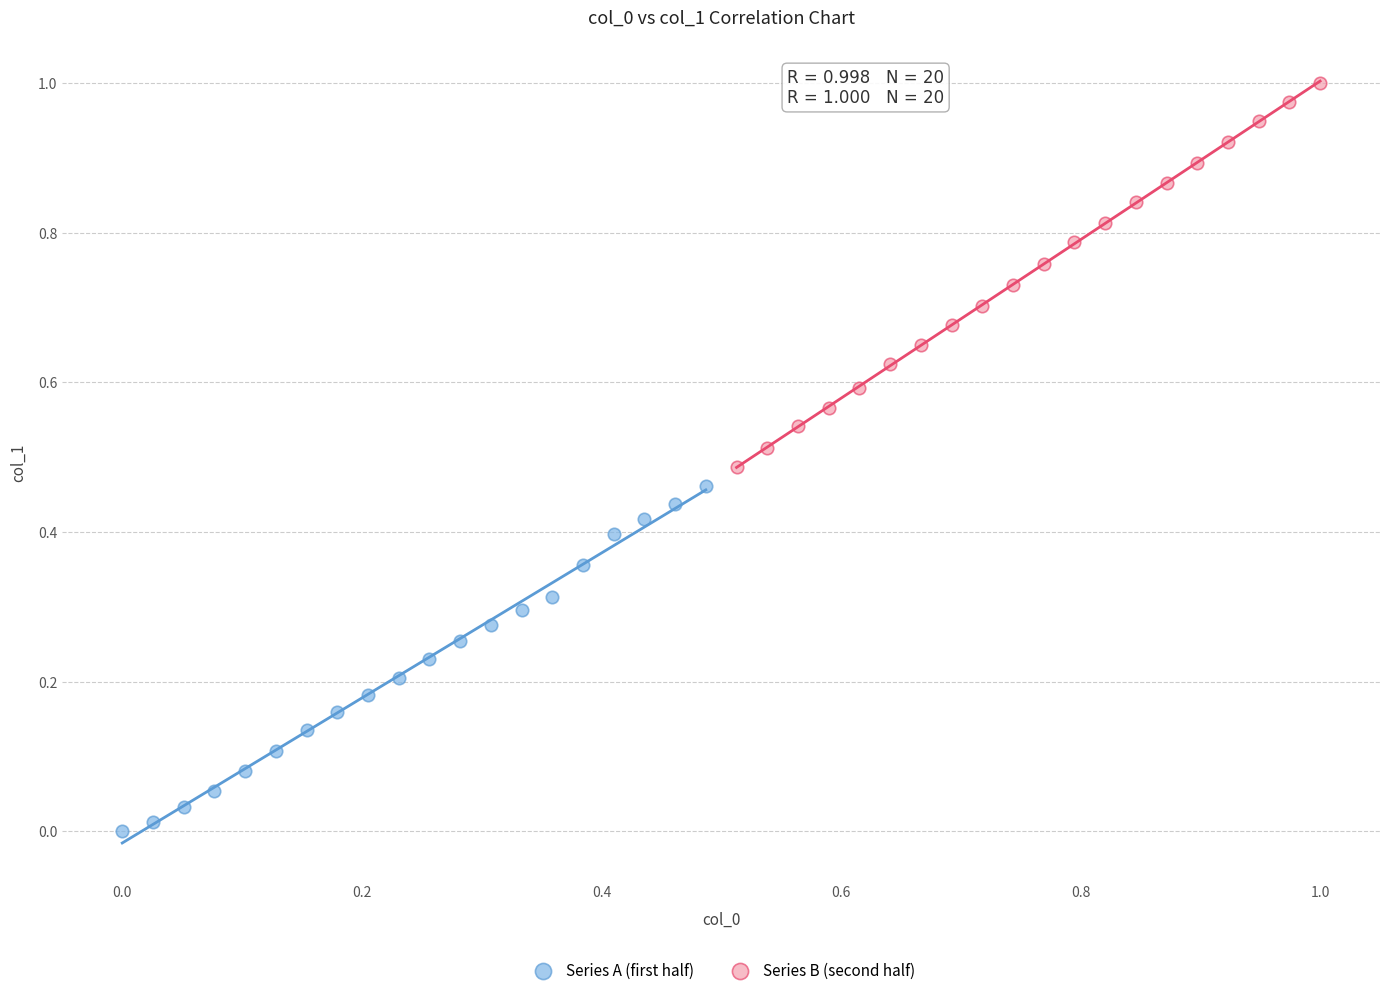

Which series reaches the maximum Y coordinate?

Series B (second half)